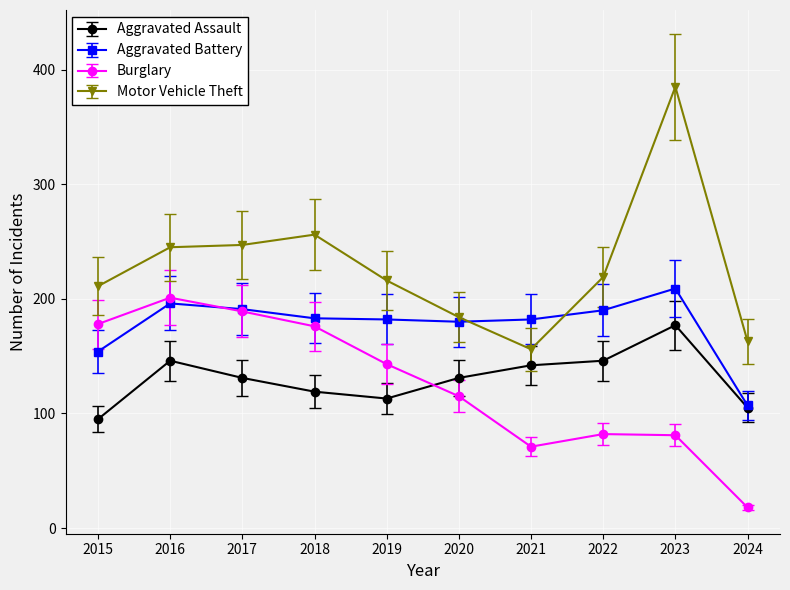

True or false: Burglary and Motor Vehicle Theft intersect in this chart.

False